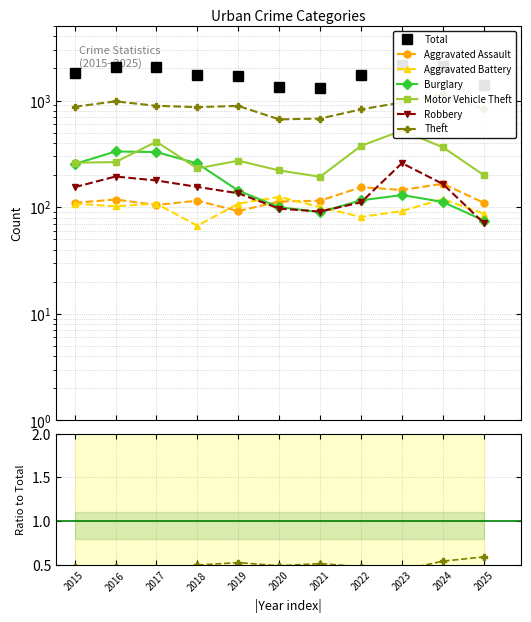

What is the value of the Robbery point at the 3rd from the left?

178